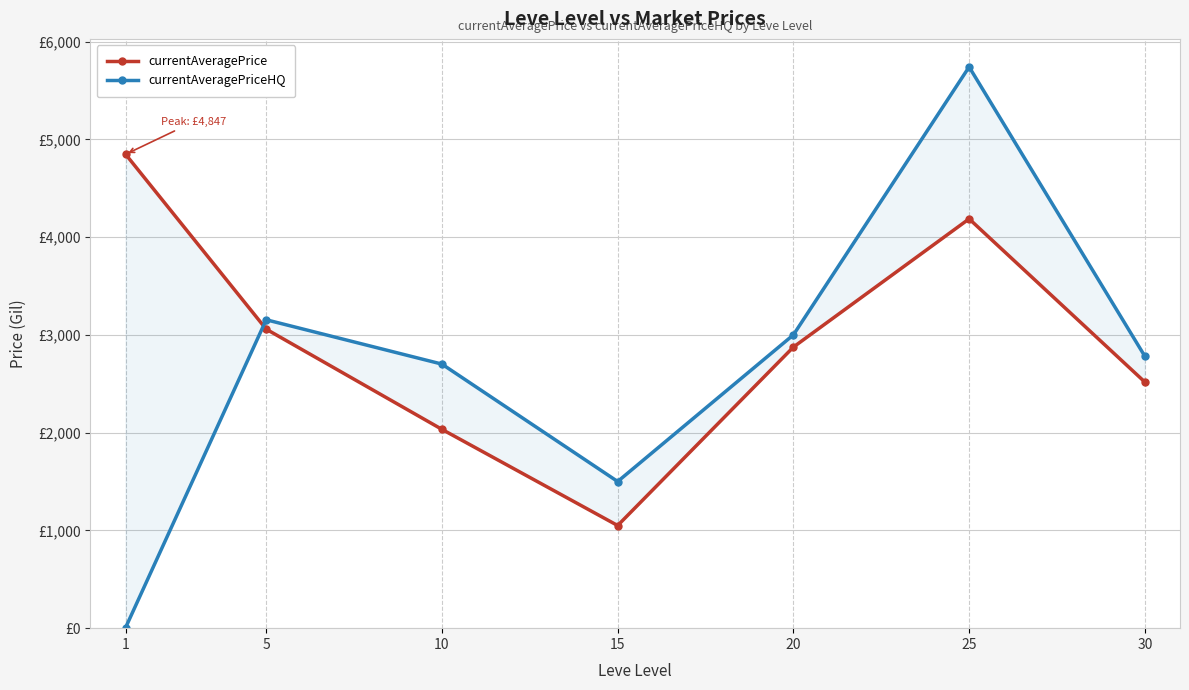

What is the smallest value displayed?

5.8